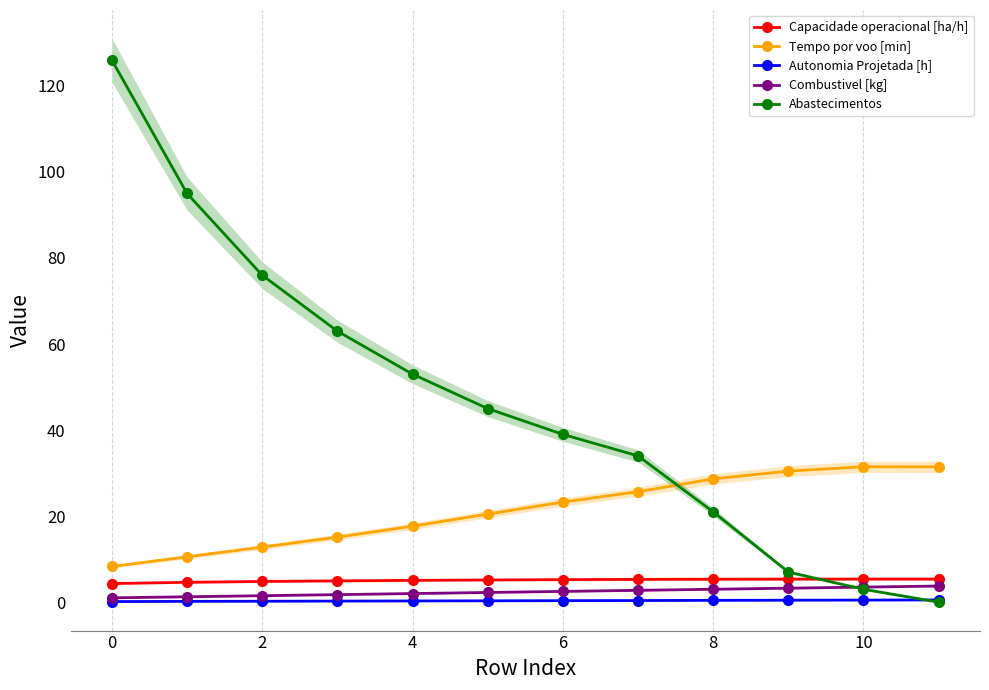

How many Autonomia Projetada [h] values are between 0 and 1?

12